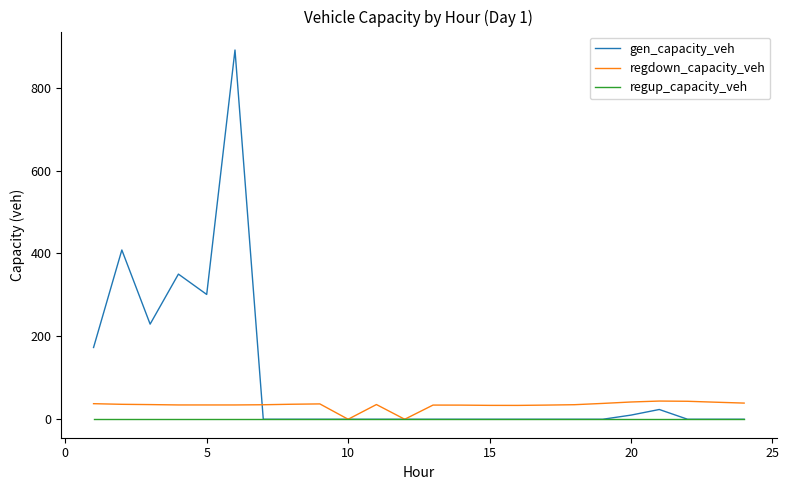

Which series has the largest range (max minus min)?

gen_capacity_veh